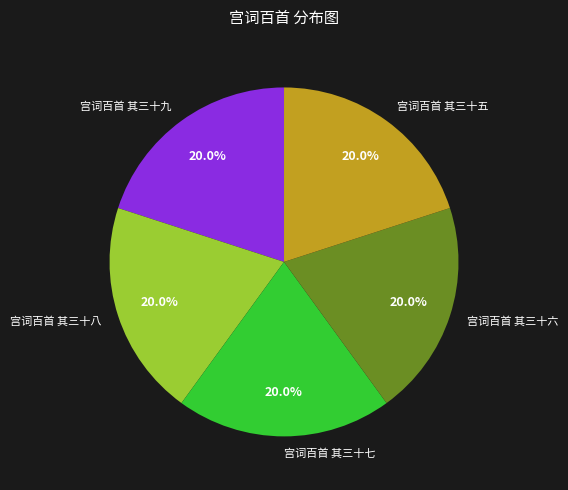

Does 宫词百首 其三十五 represent more than half of the total?

No